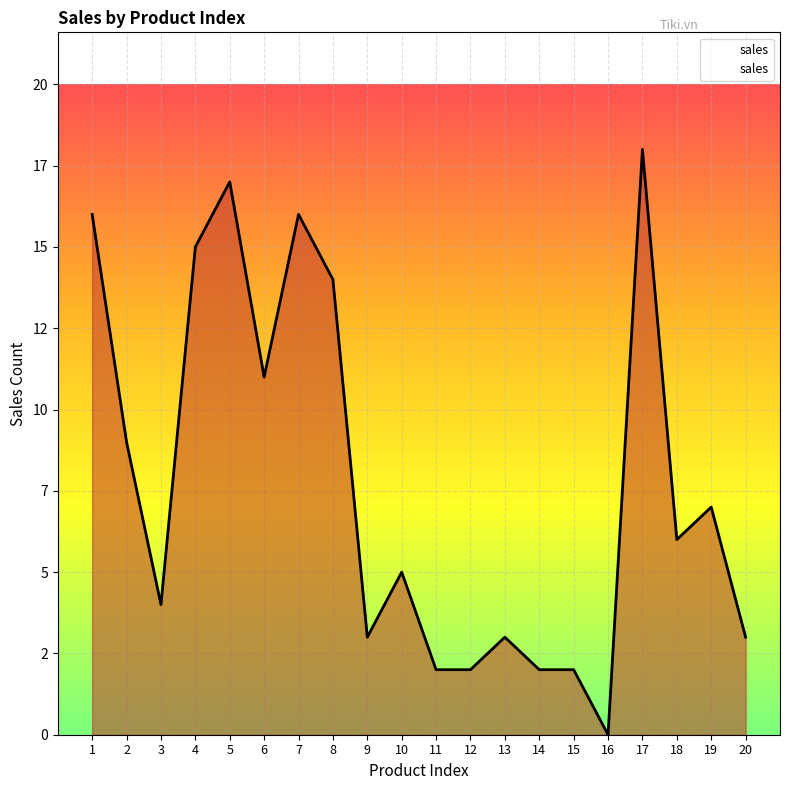

True or false: the data has more than 2 interior local peaks.

True